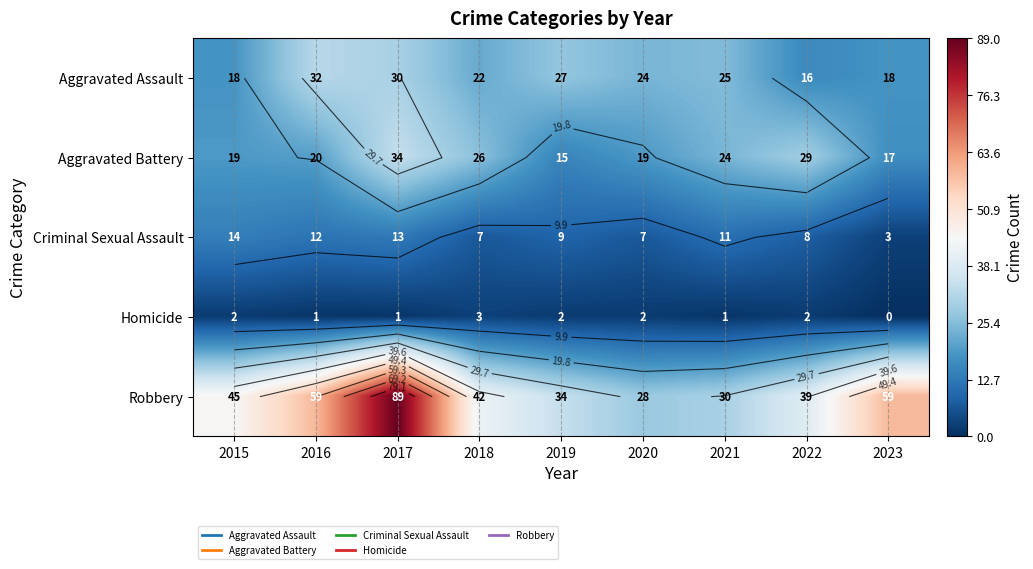

Rank the categories by Criminal Sexual Assault value from highest to lowest.

2015, 2017, 2016, 2021, 2019, 2022, 2018, 2020, 2023